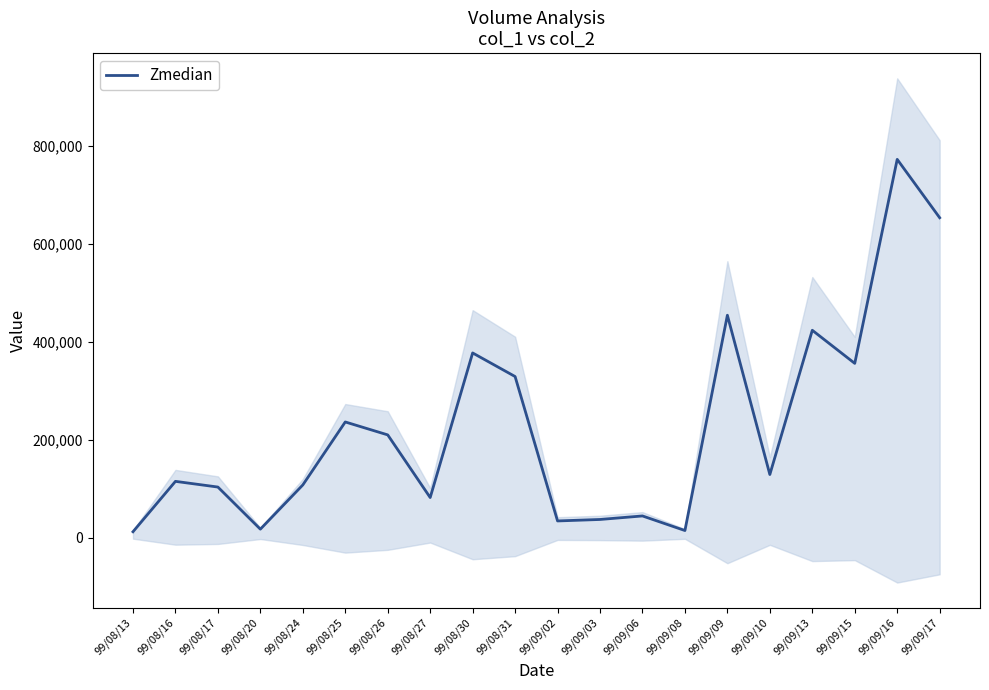

True or false: there are more than 1 points higher than both neighbors.

True